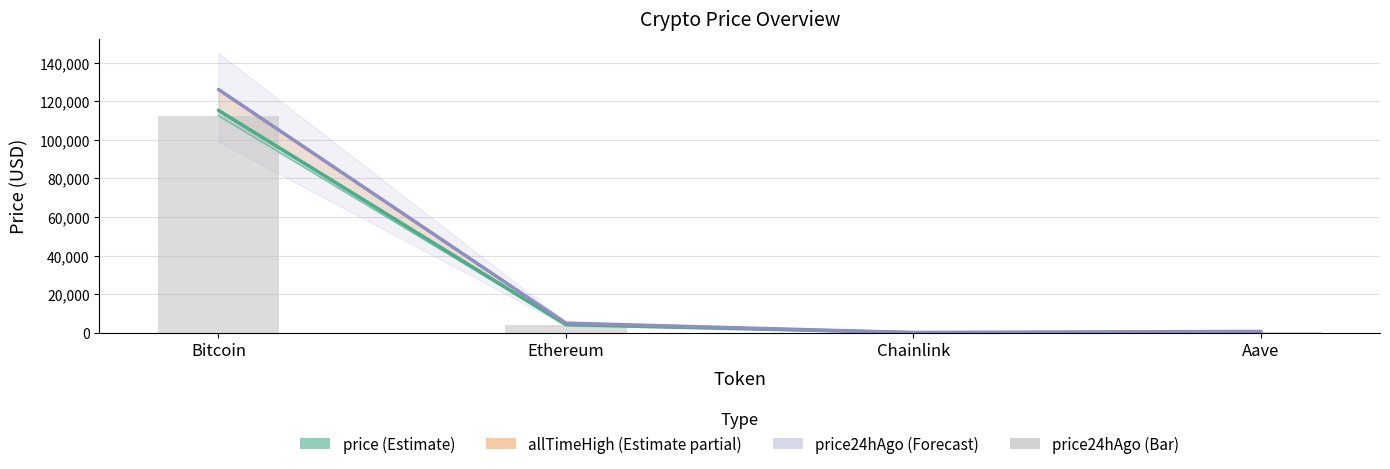

What is the value of the allTimeHigh bar at the 3rd from the left?

52.7